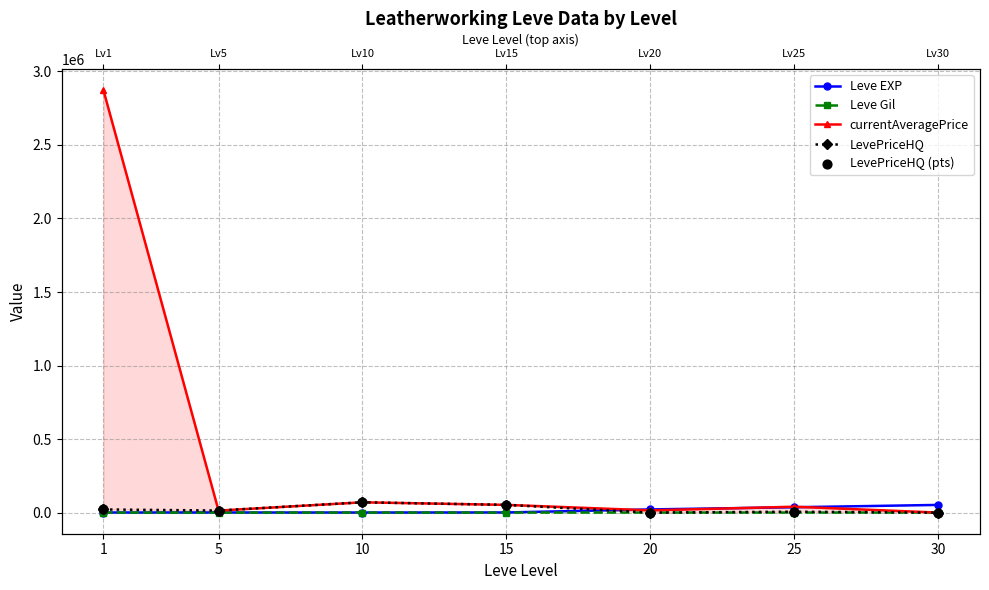

Which series has the widest spread of Y values?

currentAveragePrice